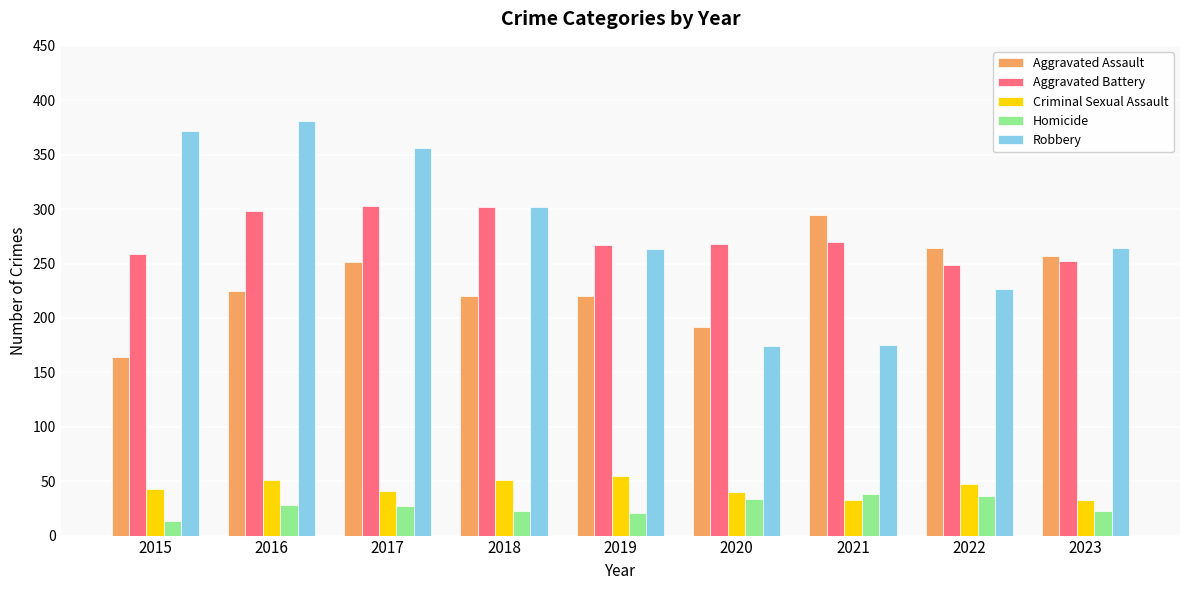

What is the total value across all series at 2017?

978